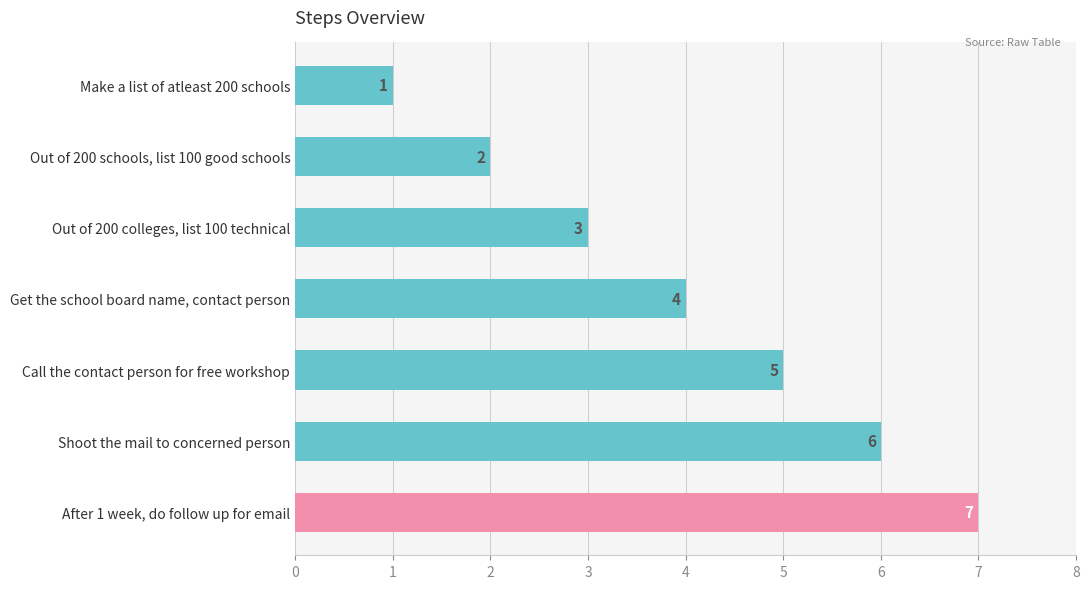

Which has a higher value, Out of 200 colleges, list 100 technical or Get the school board name, contact person?

Get the school board name, contact person